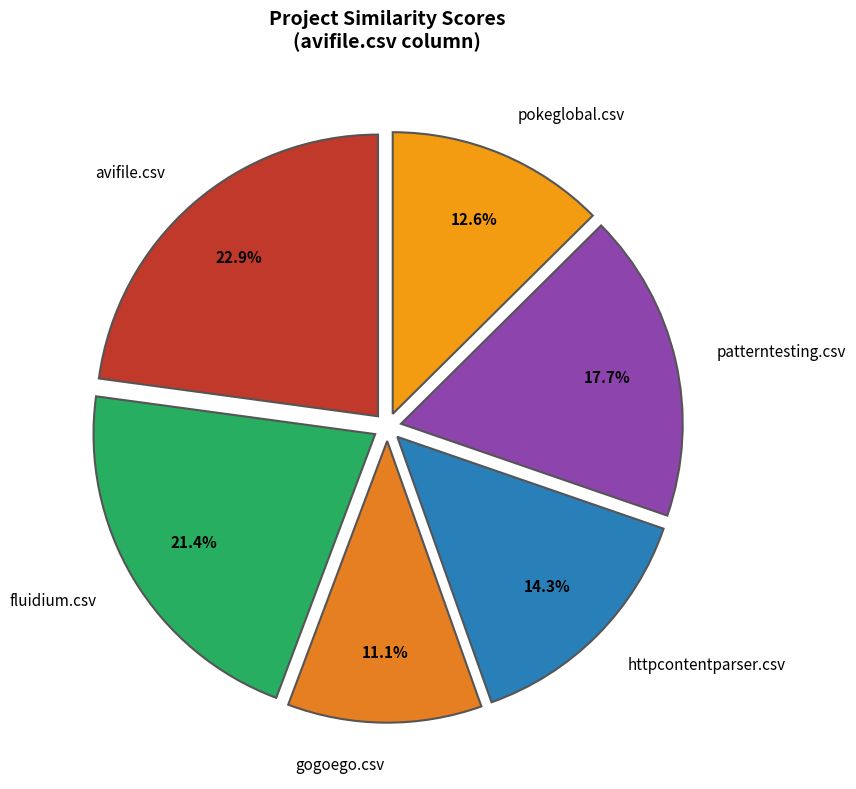

What is the smallest slice in the pie chart?

gogoego.csv